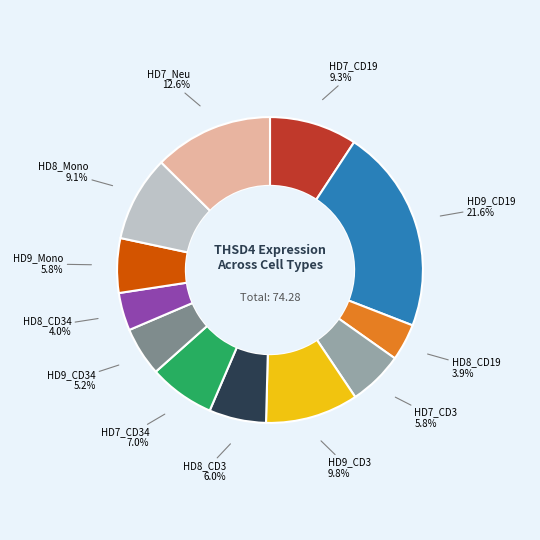

Is there any slice that represents more than half of the pie?

No